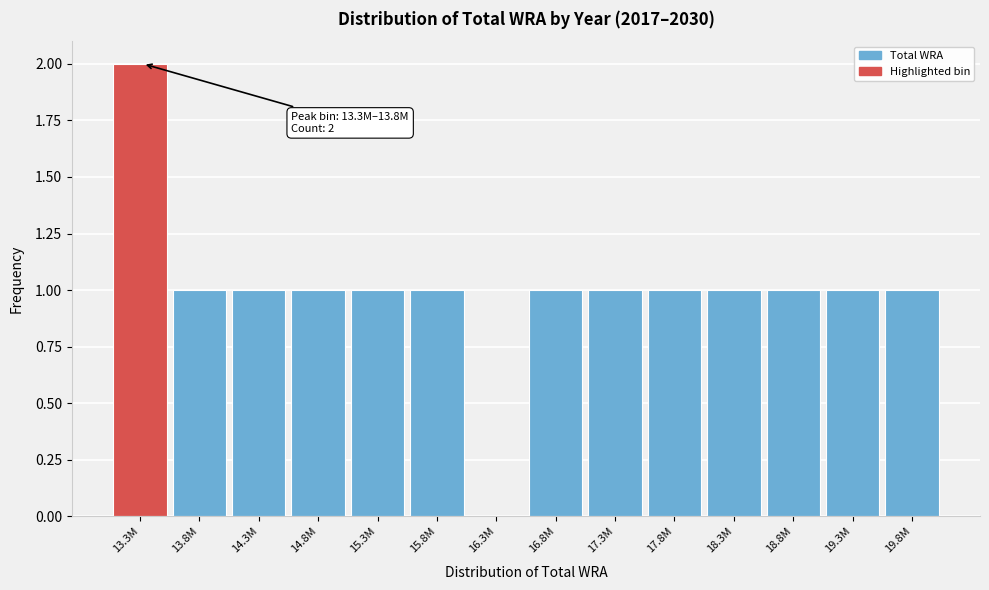

Reading left to right, list all the values displayed in this chart.

13.3M=2	13.8M=1	14.3M=1	14.8M=1	15.3M=1	15.8M=1	16.3M=0	16.8M=1	17.3M=1	17.8M=1	18.3M=1	18.8M=1	19.3M=1	19.8M=1